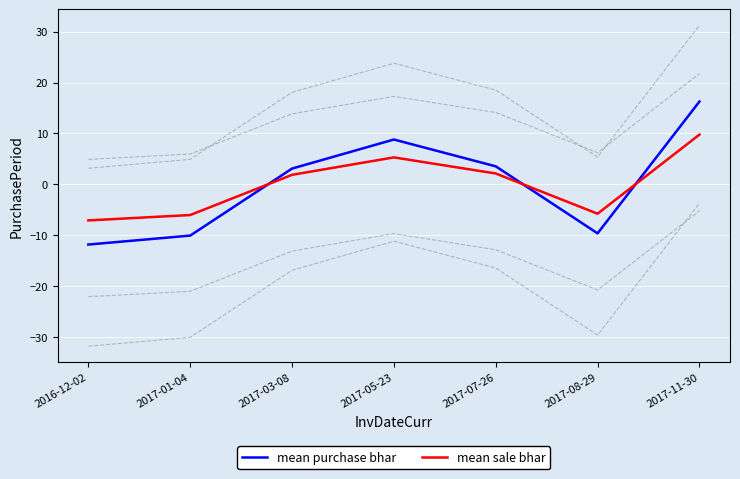

Which series has the largest range (max minus min)?

mean purchase bhar